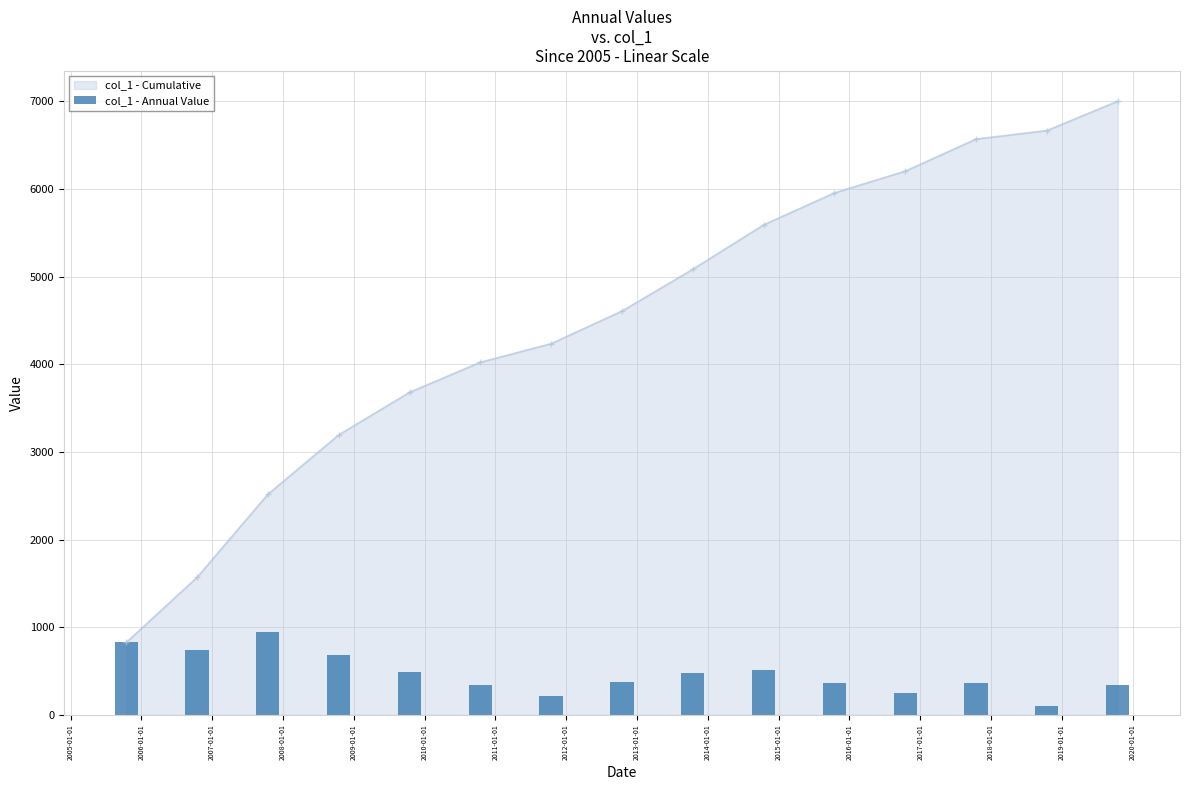

True or false: col_1 - Cumulative has more than 2 points higher than both neighbors.

False